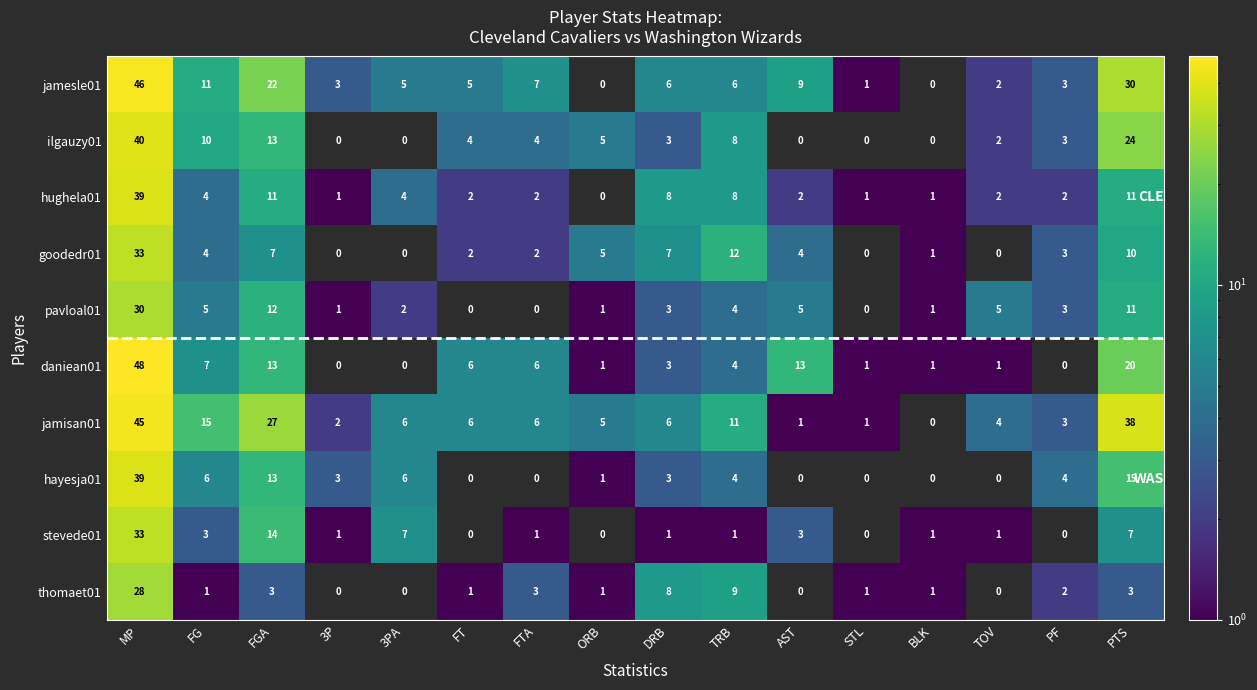

Which series has the largest total across all categories?

jamisan01